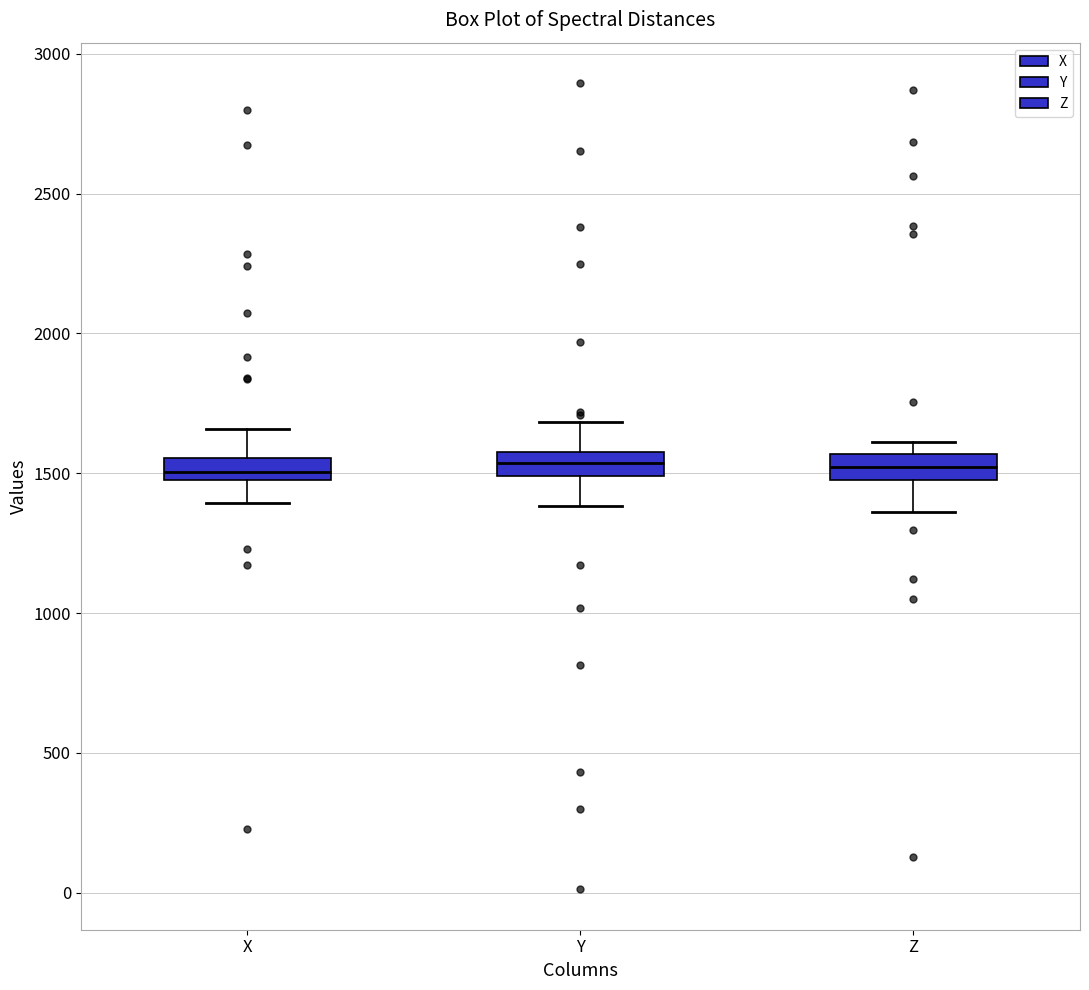

Where is the lower edge of the box for X on the y-axis? The values are not printed on the chart, so give them approximately, as read against the axis.

1450